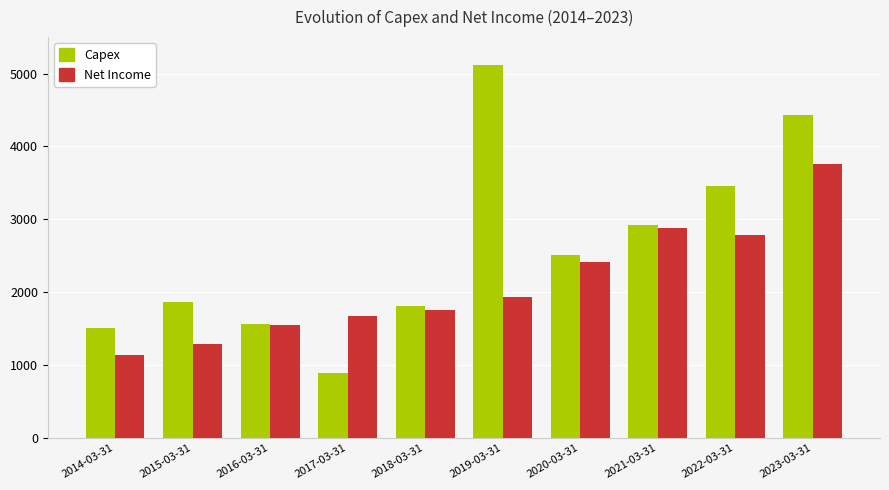

At which label is Capex closest to 3002?

2021-03-31